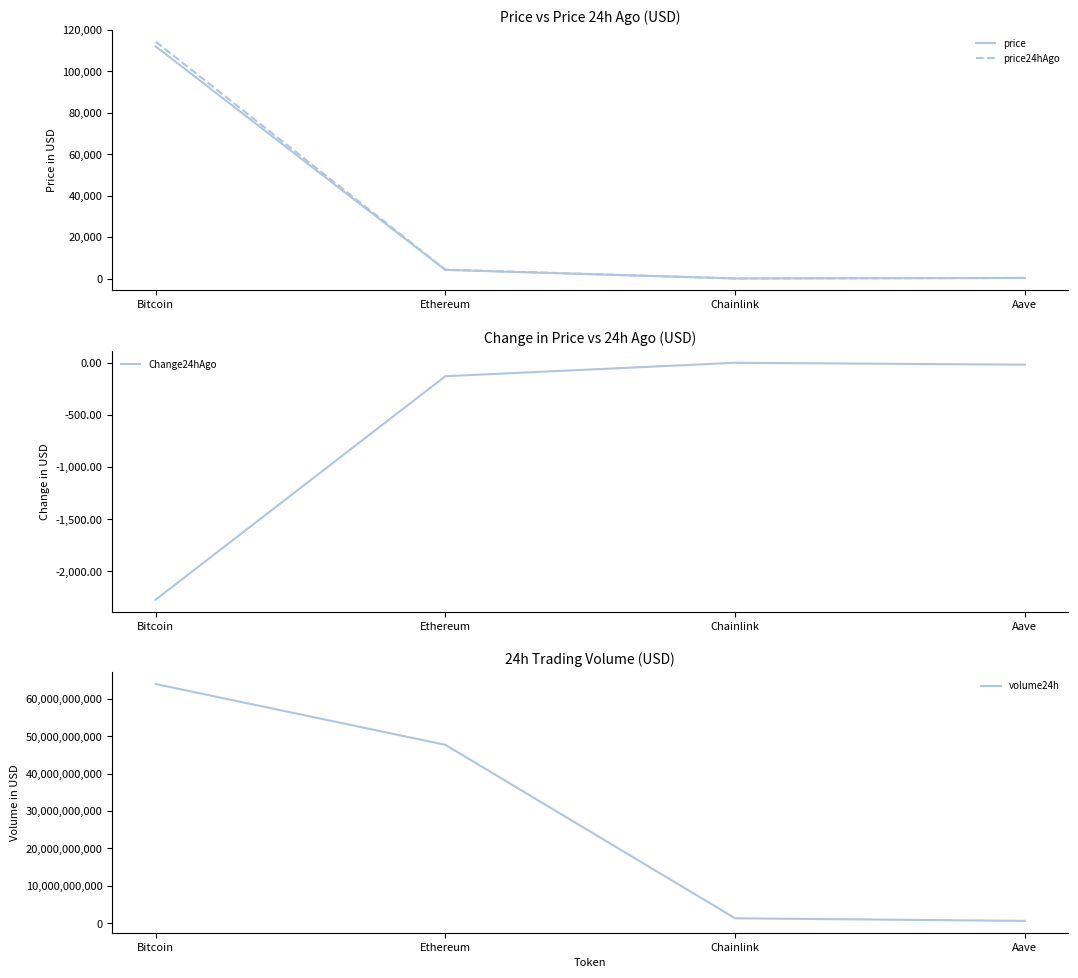

At Ethereum, list the series in order from largest to smallest.

volume24h, price24hAgo, price, Change24hAgo